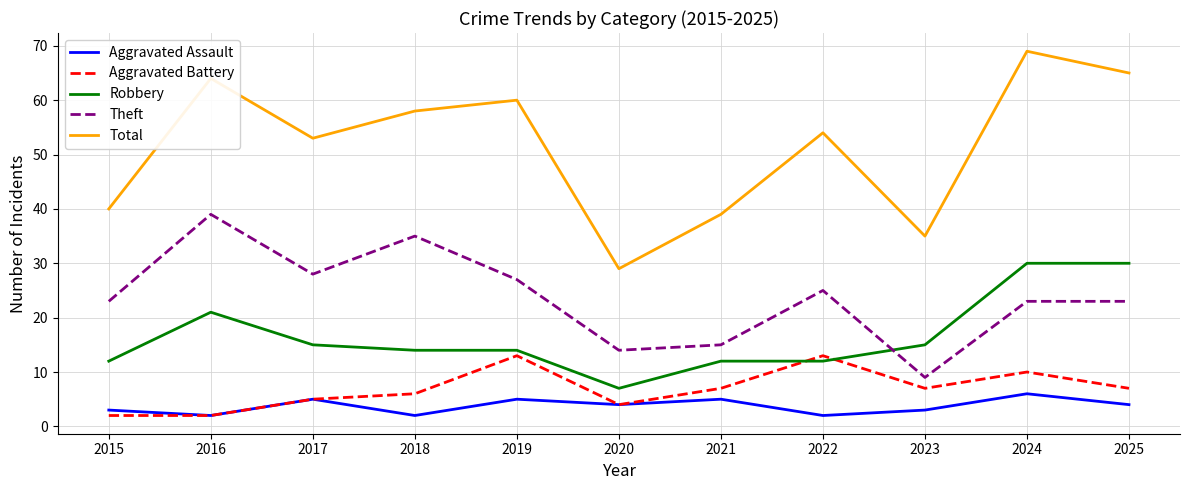

Reading left to right, extract all data points from this chart.

Aggravated Assault: 2015=3	2016=2	2017=5	2018=2	2019=5	2020=4	2021=5	2022=2	2023=3	2024=6	2025=4
Aggravated Battery: 2015=2	2016=2	2017=5	2018=6	2019=13	2020=4	2021=7	2022=13	2023=7	2024=10	2025=7
Robbery: 2015=12	2016=21	2017=15	2018=14	2019=14	2020=7	2021=12	2022=12	2023=15	2024=30	2025=30
Theft: 2015=23	2016=39	2017=28	2018=35	2019=27	2020=14	2021=15	2022=25	2023=9	2024=23	2025=23
Total: 2015=40	2016=64	2017=53	2018=58	2019=60	2020=29	2021=39	2022=54	2023=35	2024=69	2025=65